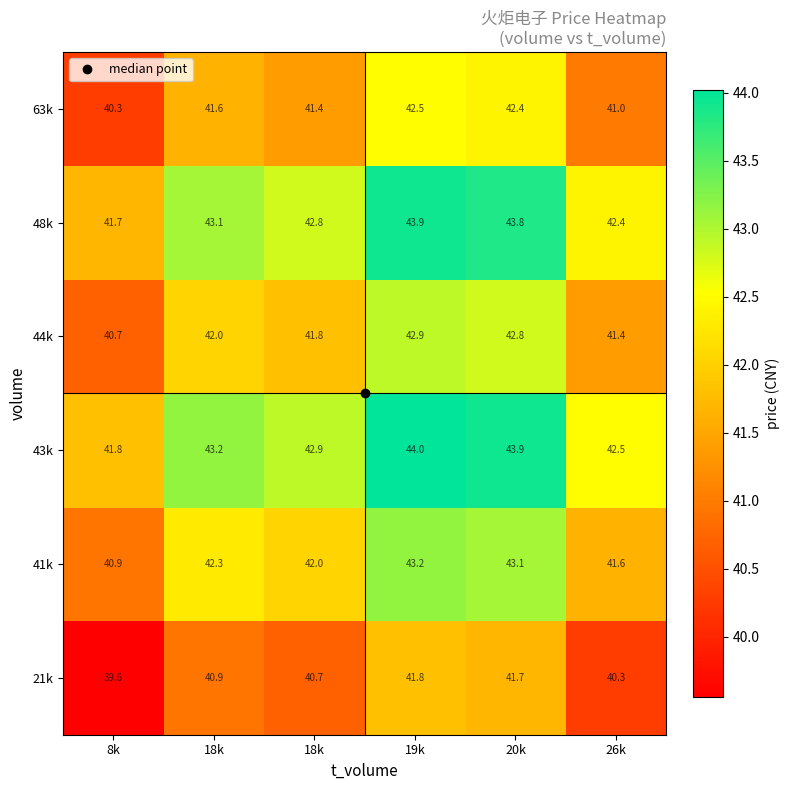

How many values in the 63k series are below 41?

1